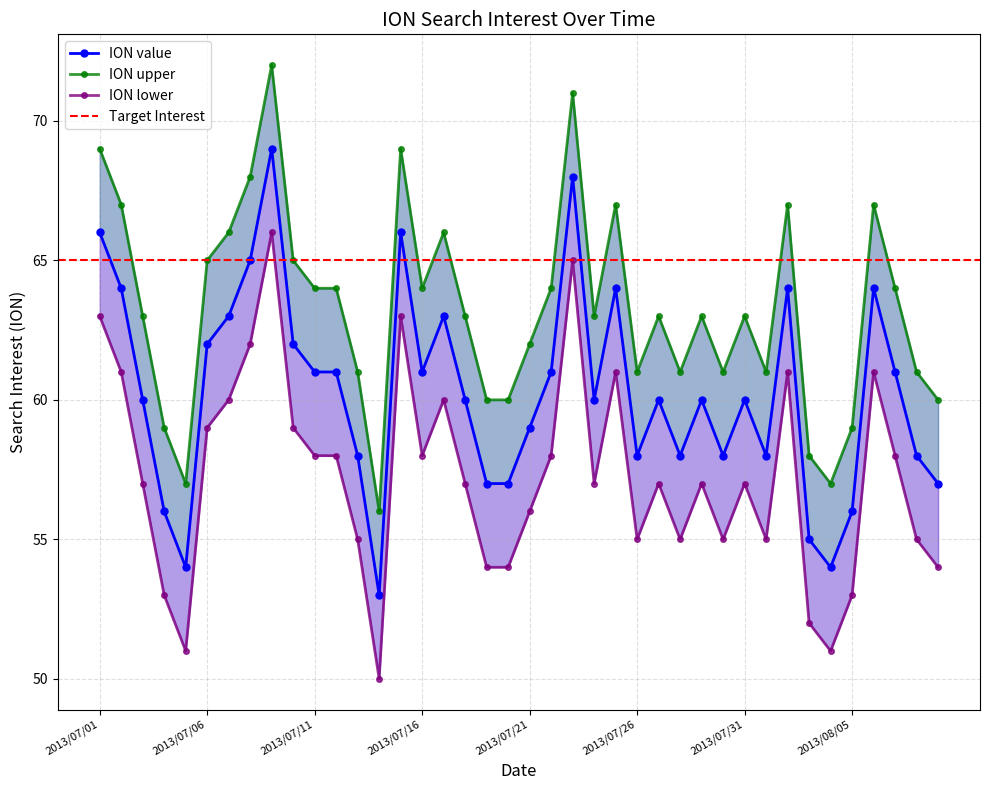

Read the ION upper value at 2013/07/14, to the nearest 10.

60